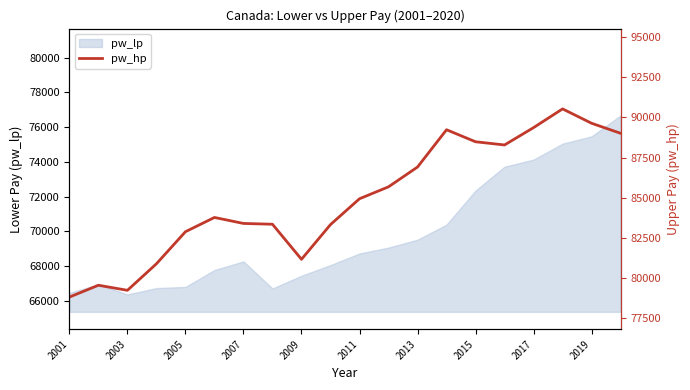

What is the lowest value of the pw_lp series?

66363.5